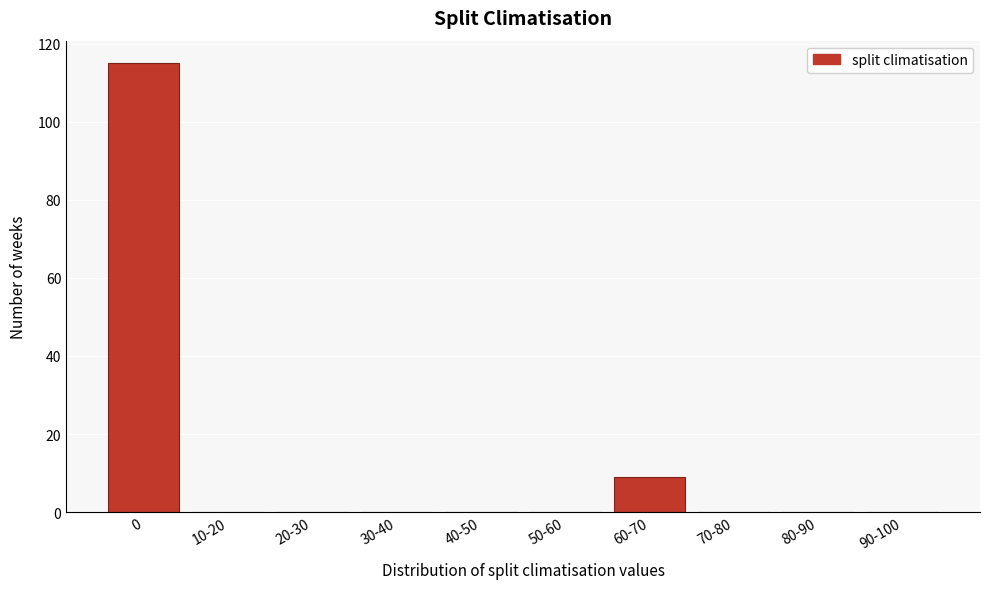

Reading right to left, transcribe all the data shown in this chart.

90-100=0	80-90=0	70-80=0	60-70=9	50-60=0	40-50=0	30-40=0	20-30=0	10-20=0	0=115